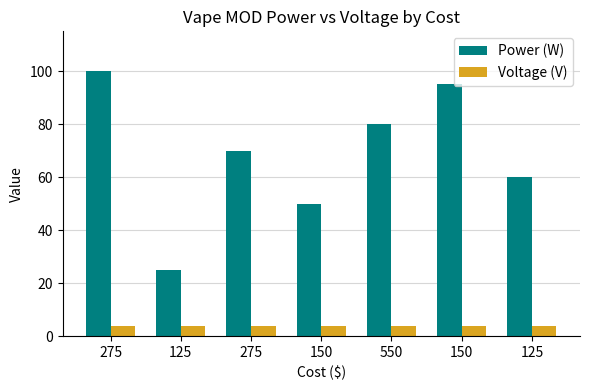

At which label is Power (W) closest to 62?

125